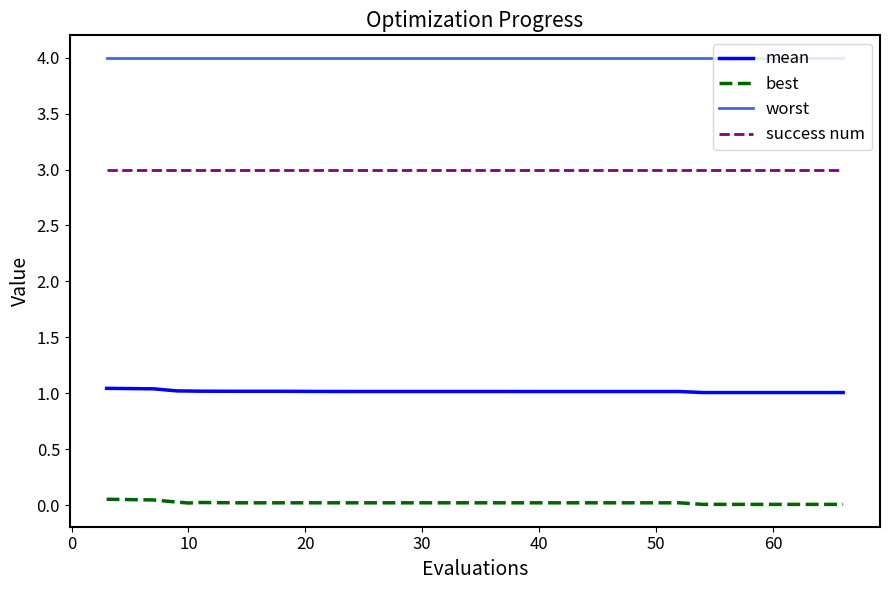

What is the greatest value displayed?

4.0